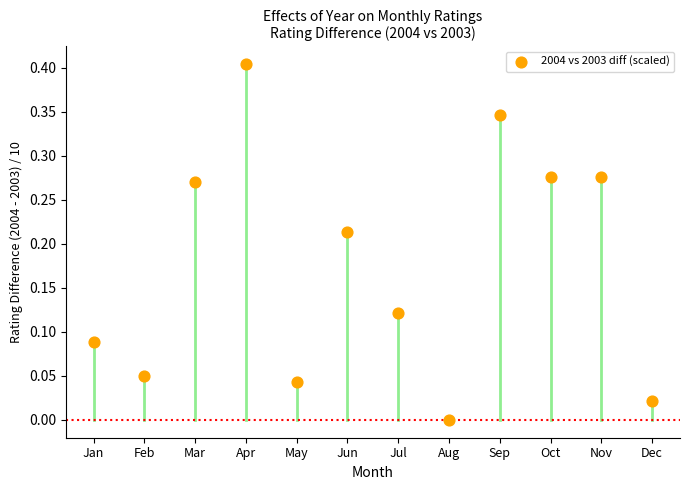

What is the range of Y values (max minus min)?

0.4